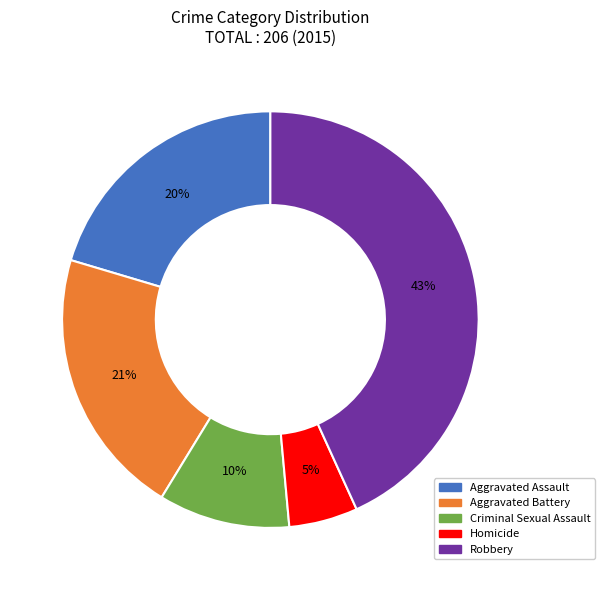

What is the ratio of the value at Criminal Sexual Assault to the value at Aggravated Assault?

0.5